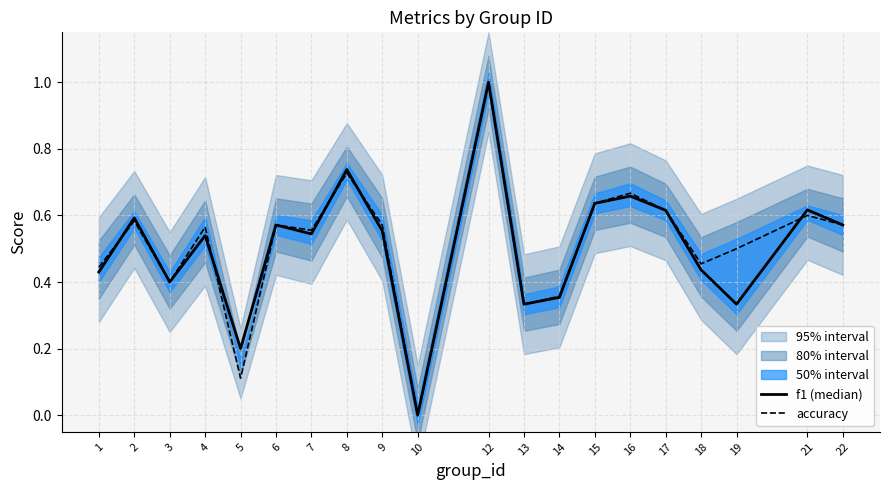

The accuracy series shows 0.6 at 2. True or false?

True